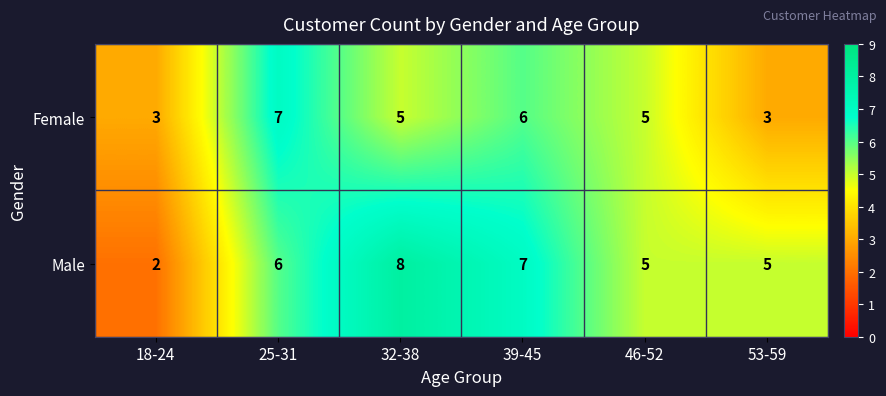

What is the difference between the maximum and minimum values in the Male series?

6